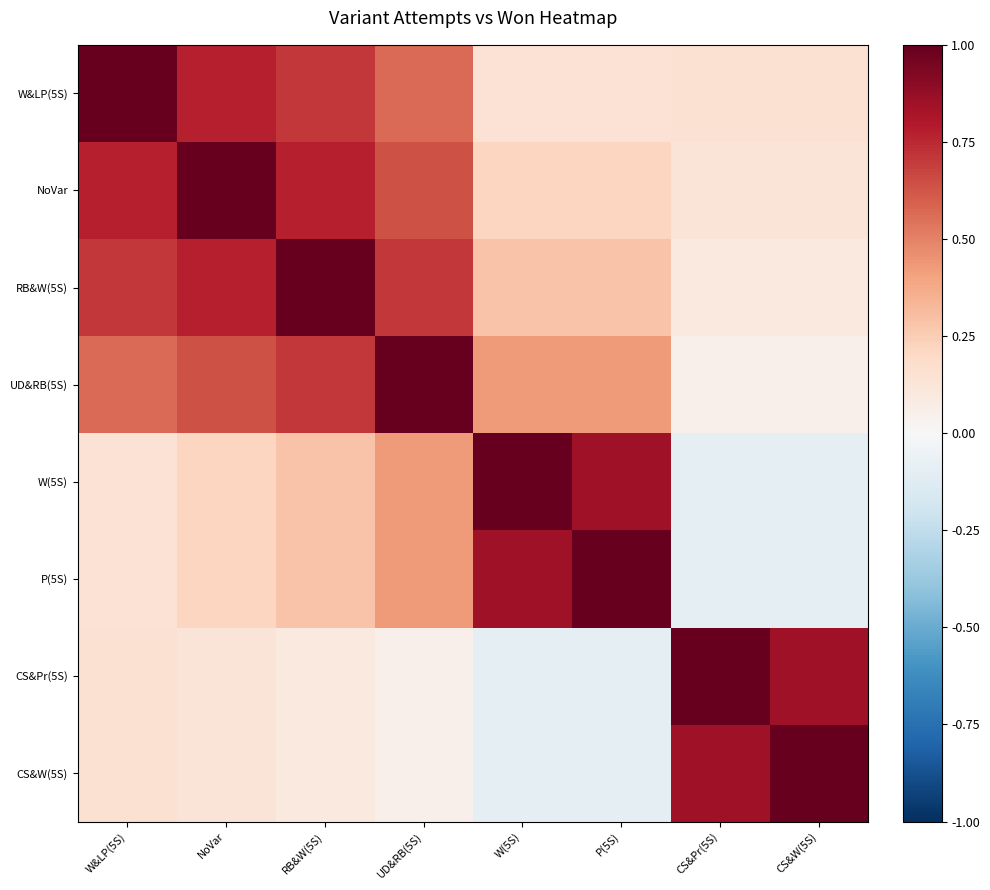

Which has a higher value, RB&W(5S) or NoVar?

NoVar